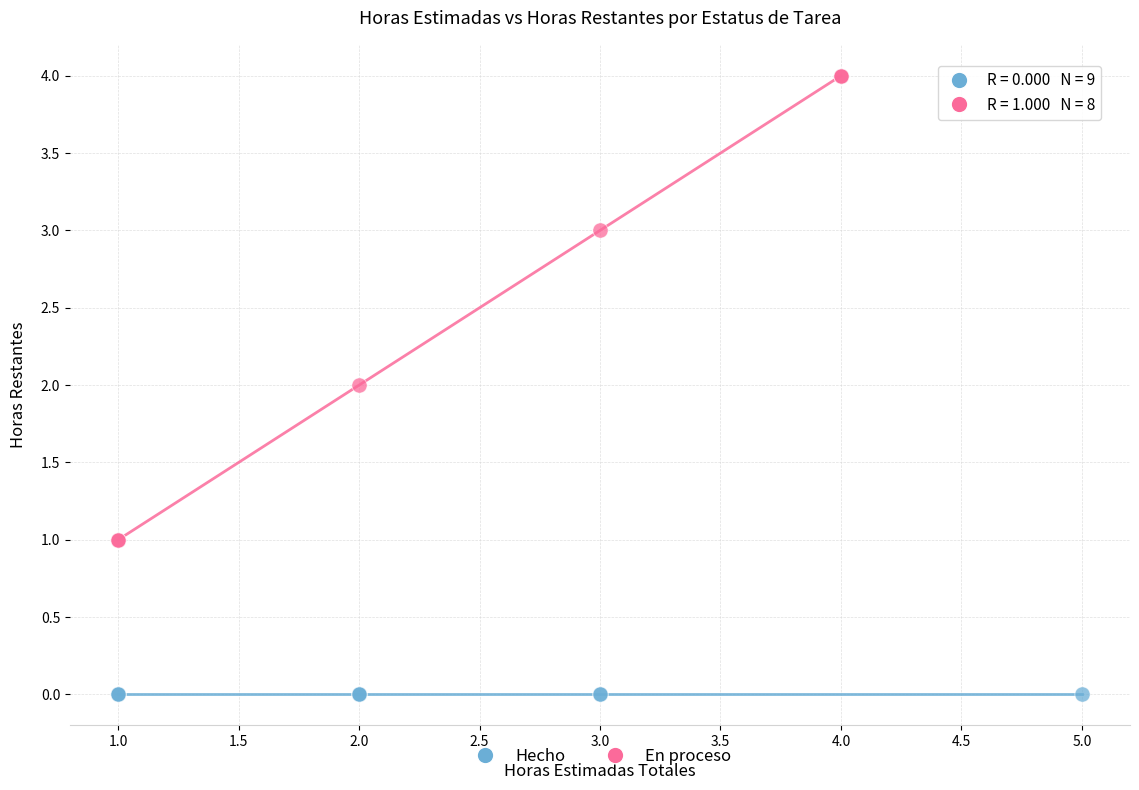

Which series reaches the maximum Y coordinate?

En proceso